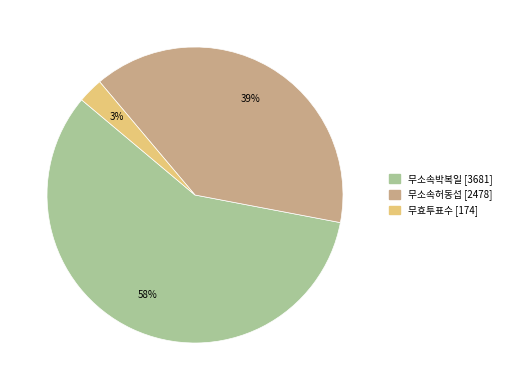

Which category has the smallest portion of the pie?

무효투표수